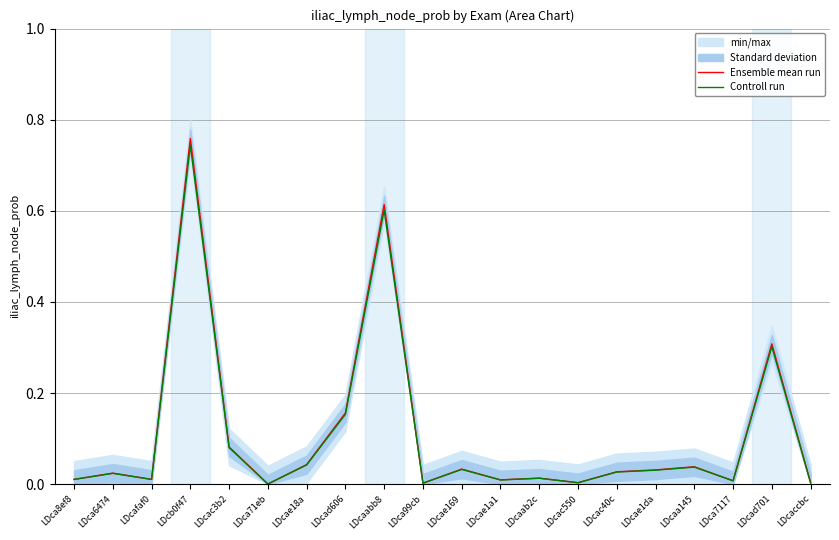

The value of Ensemble mean run at LDcaccbc is 0.0. True or false?

True